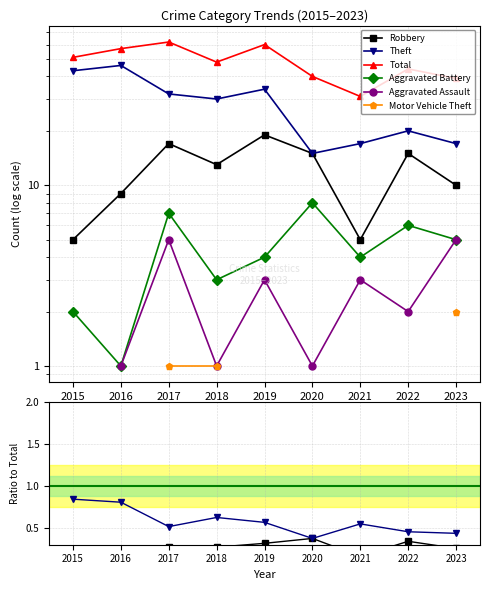

True or false: Aggravated Battery has more than 2 points higher than both neighbors.

True